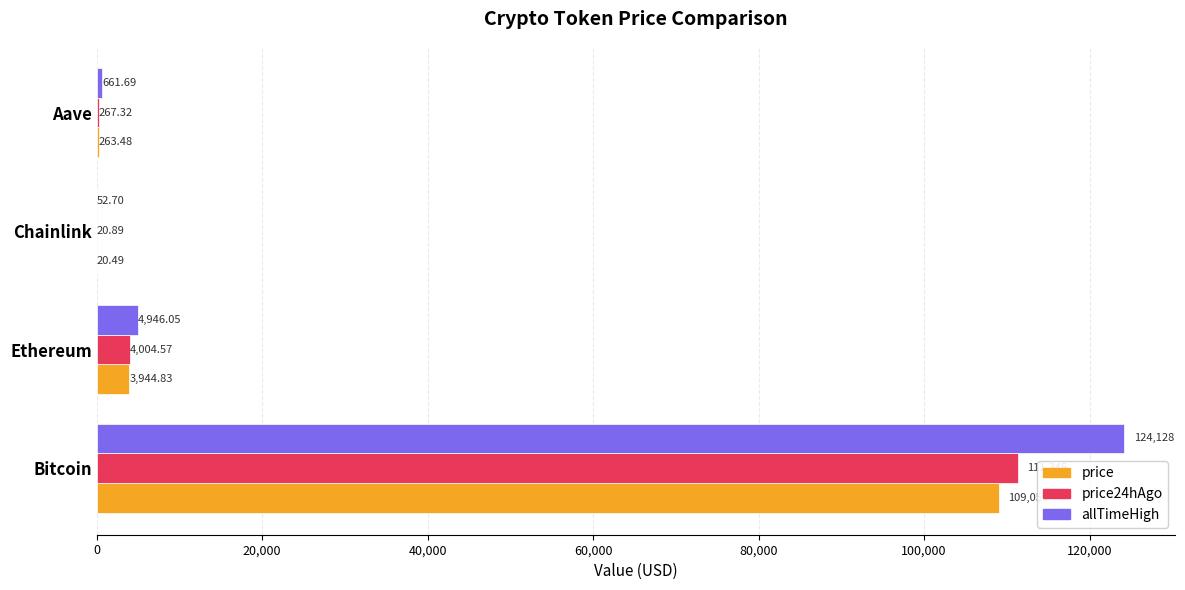

Which series changed the most between Ethereum and Chainlink?

allTimeHigh